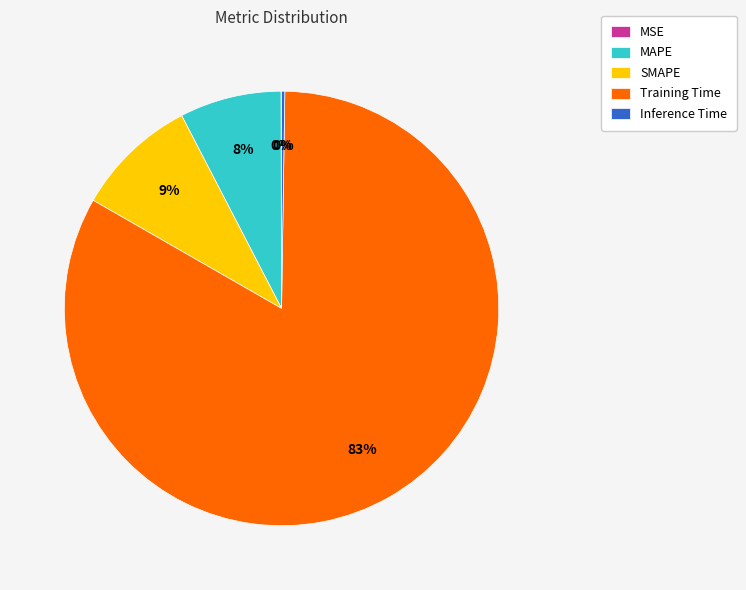

To the nearest percent, what is the difference between the largest and smallest slice percentages?

83%